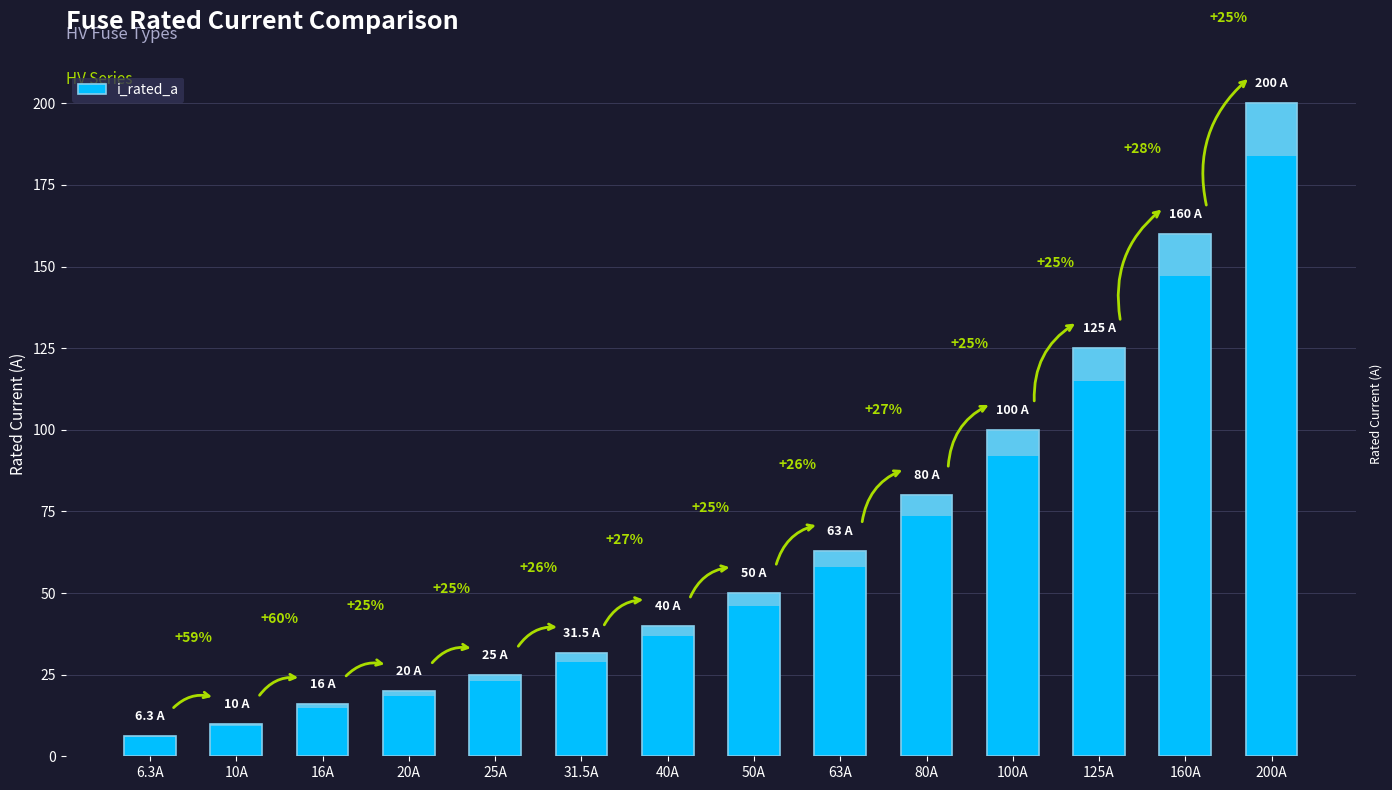

The value at 200A is 200.0. True or false?

True